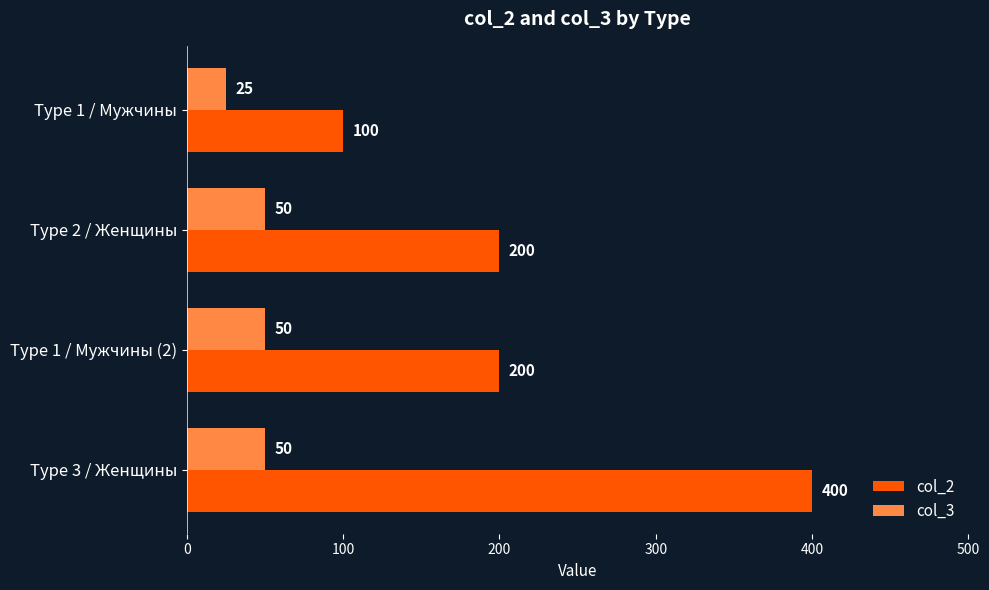

How many data points does each series have?

4